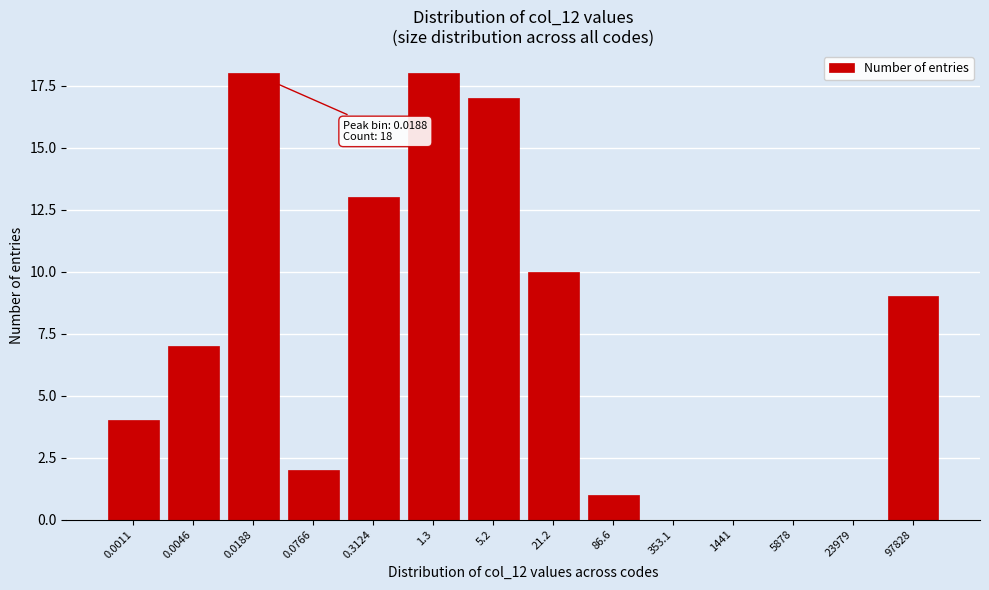

Reading left to right, extract all data points from this chart.

0.0011=4	0.0046=7	0.0188=18	0.0766=2	0.3124=13	1.3=18	5.2=17	21.2=10	86.6=1	353.1=0	1441=0	5878=0	23979=0	97828=9